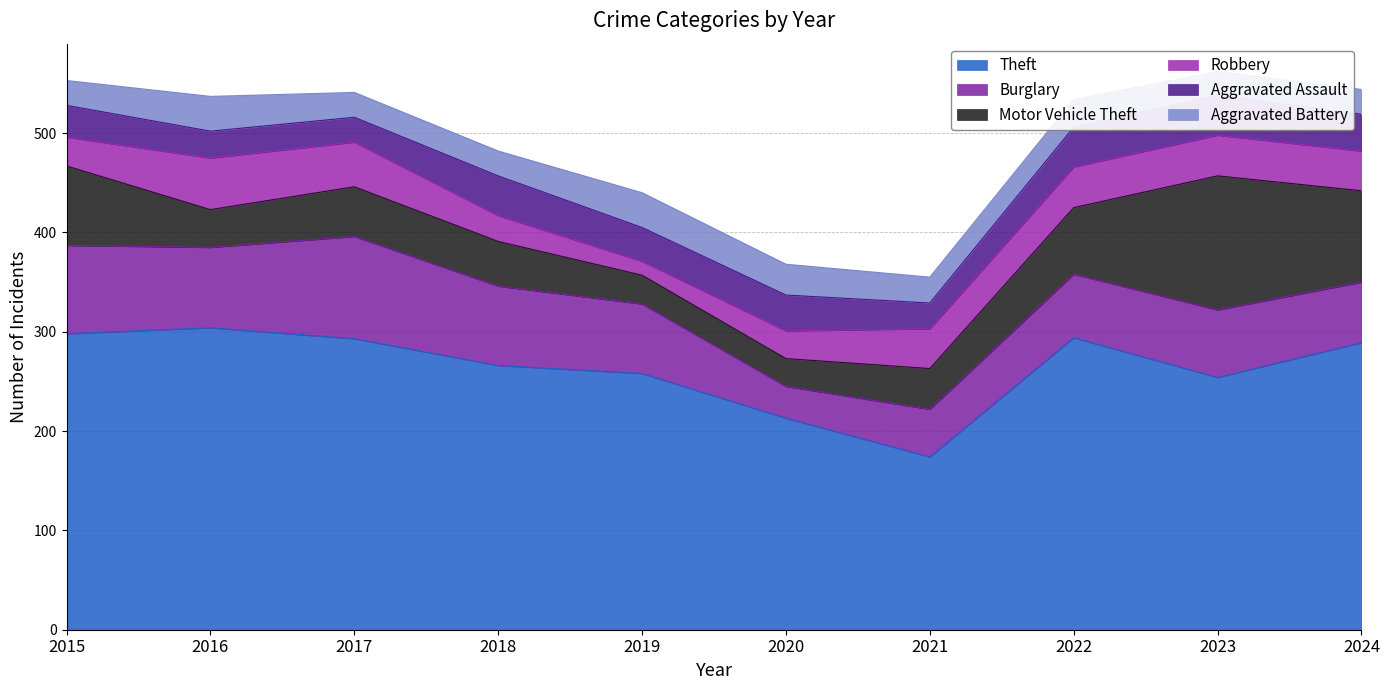

Which has a higher value, 2024 or 2019?

2024